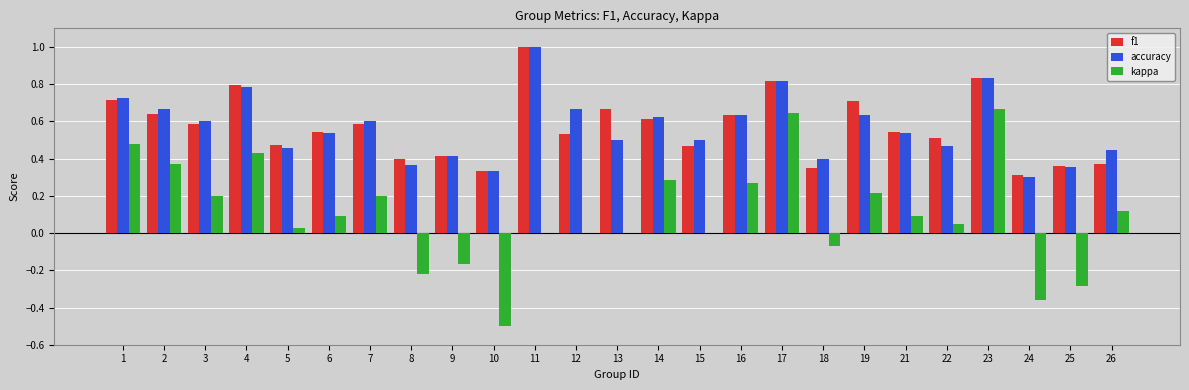

What is the sum of all kappa values?

2.5